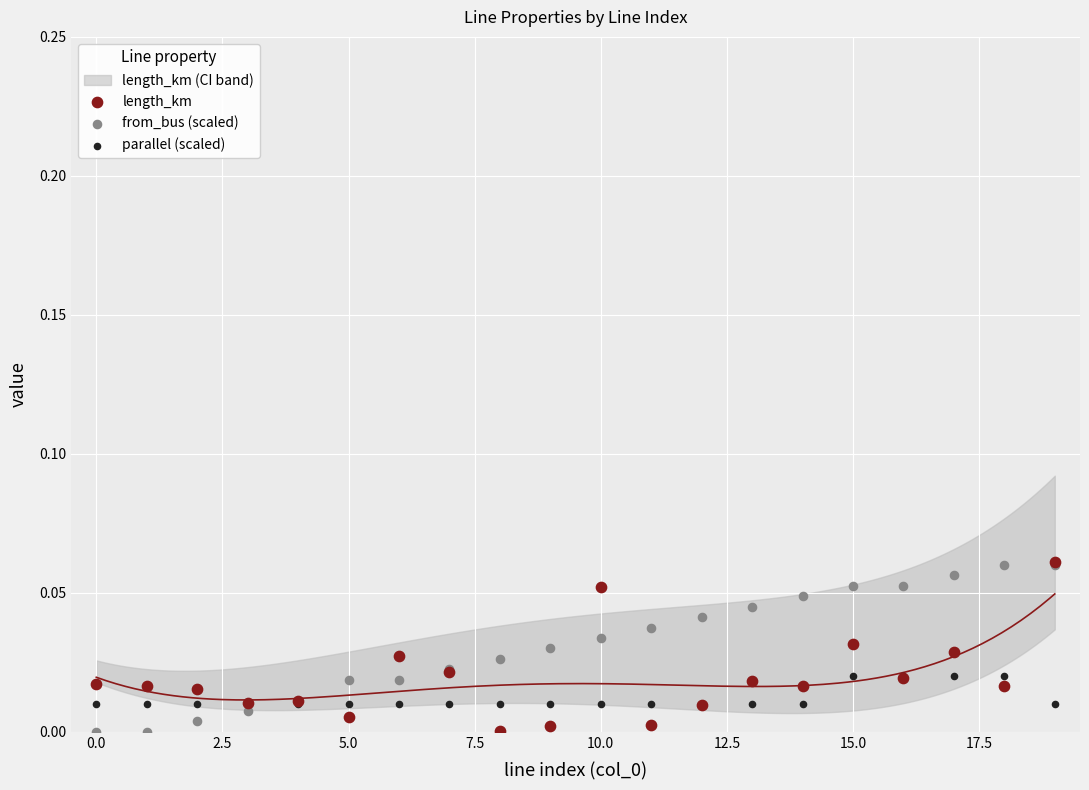

What are all the series names shown in the legend?

length_km, from_bus (scaled), parallel (scaled)